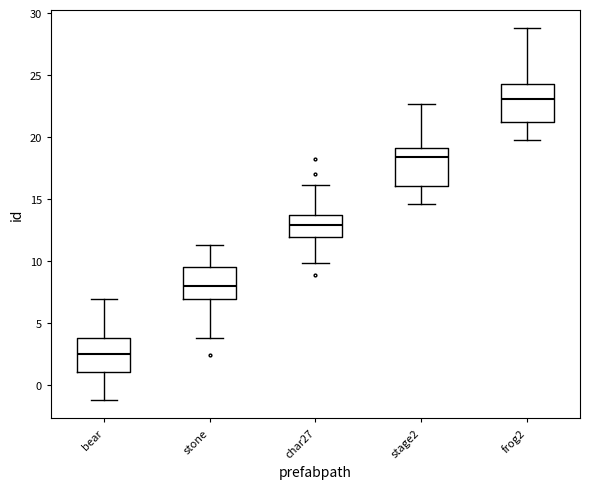

Where is the lower edge of the box for char27 on the y-axis? The values are not printed on the chart, so give them approximately, as read against the axis.

12.0